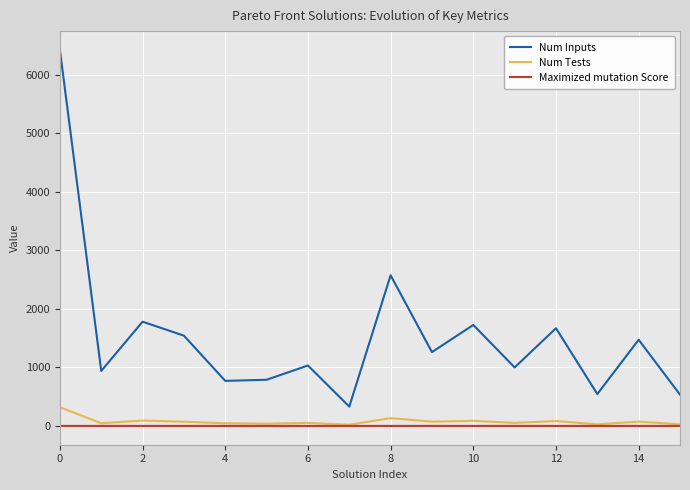

Rank the series by their maximum value, from lowest to highest.

Maximized mutation Score, Num Tests, Num Inputs